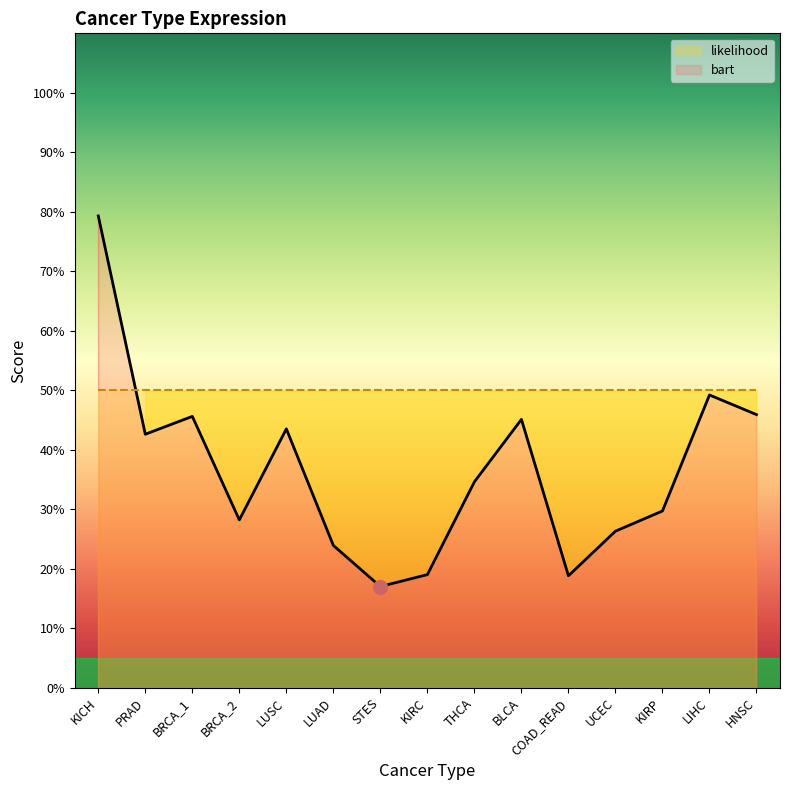

At which label is the value closest to 0?

STES